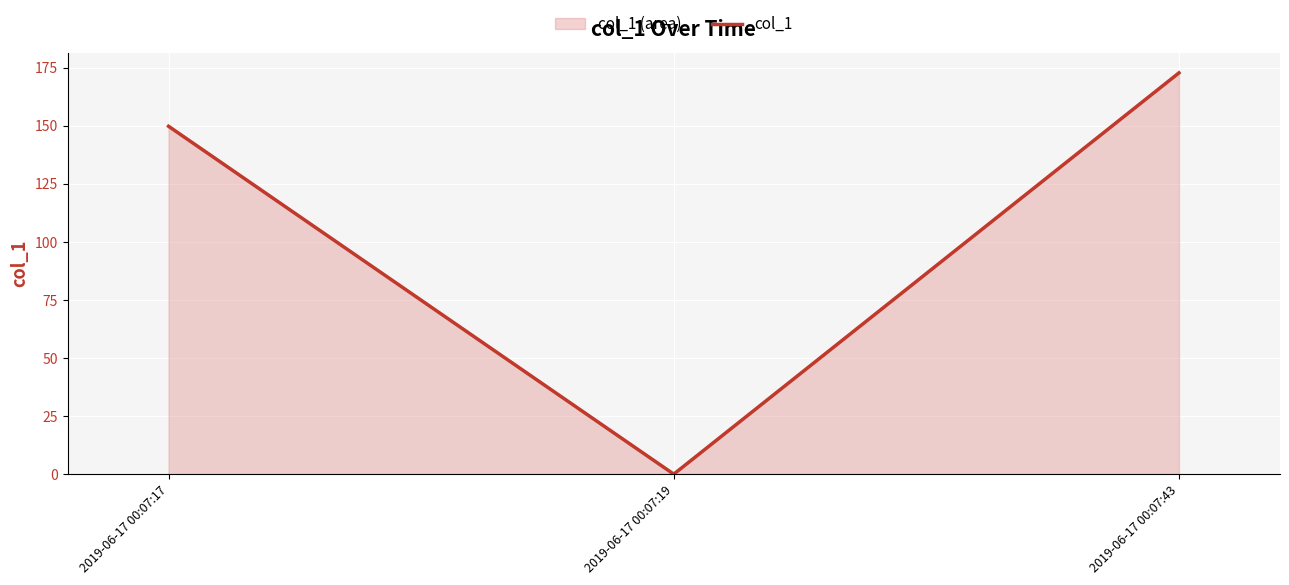

Rank the categories by value from highest to lowest.

2019-06-17 00:07:43, 2019-06-17 00:07:17, 2019-06-17 00:07:19